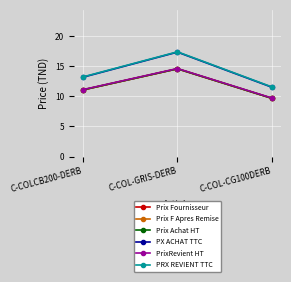

What is the smallest value displayed?

9.7